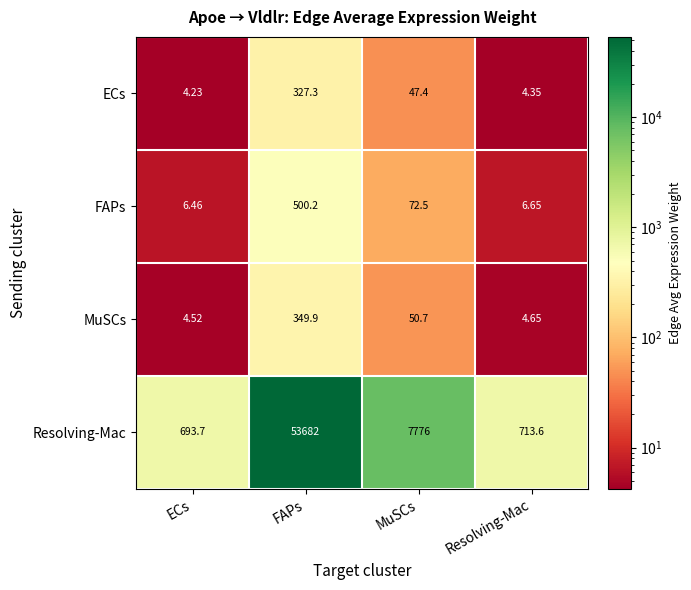

Between FAPs and Resolving-Mac, which series saw the biggest shift?

Resolving-Mac